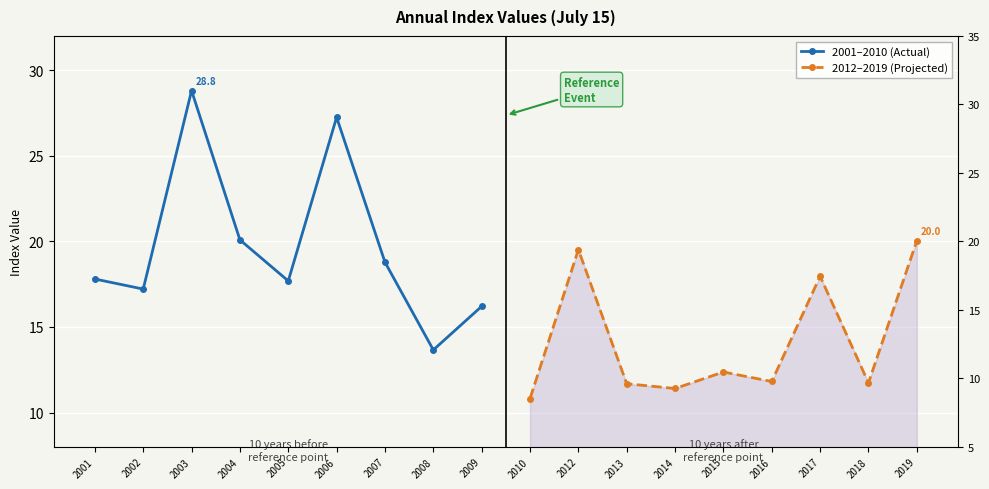

List the series in order of their peak value, lowest first.

2012–2019 (Projected), 2001–2010 (Actual)